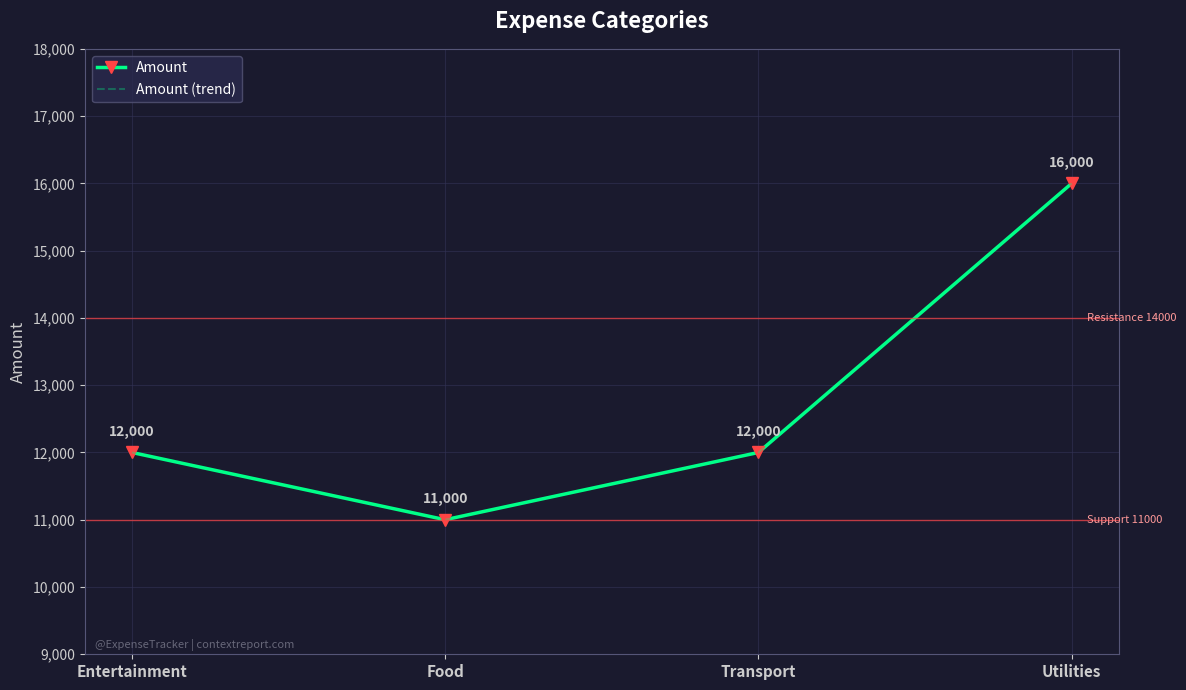

True or false: Amount has a value of 3705 at Utilities.

False